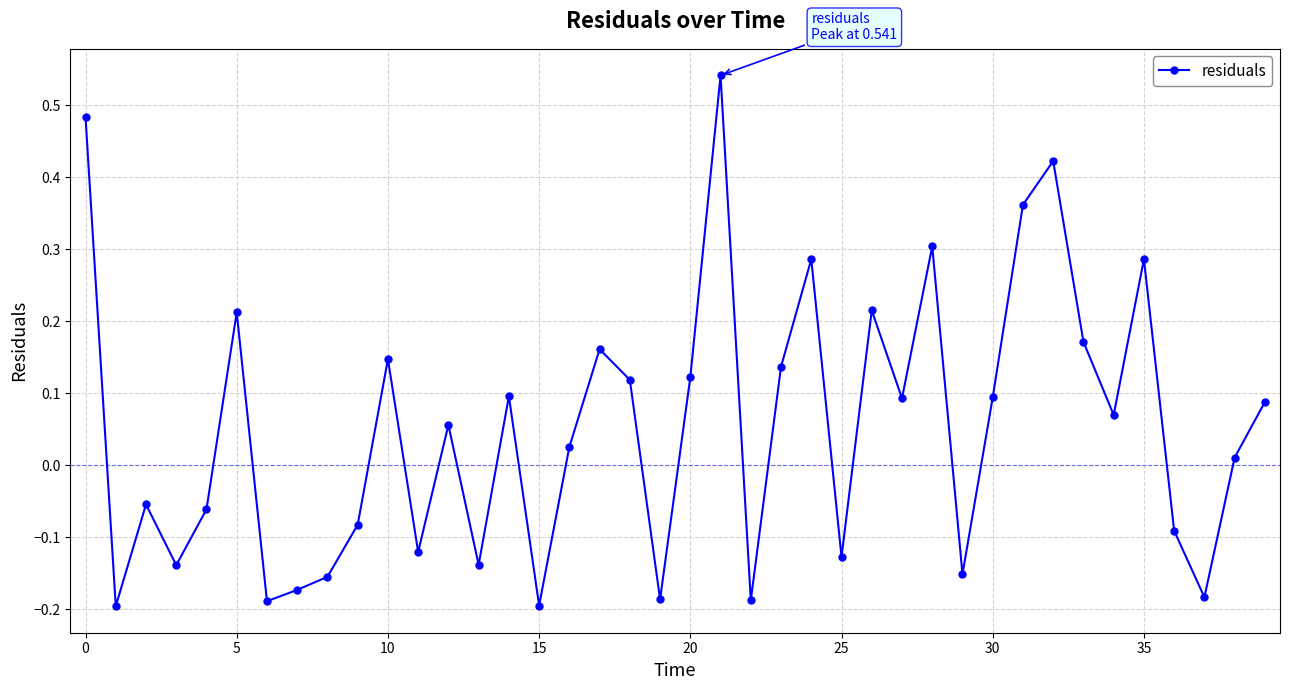

What is the difference between the maximum and second lowest values?

0.7